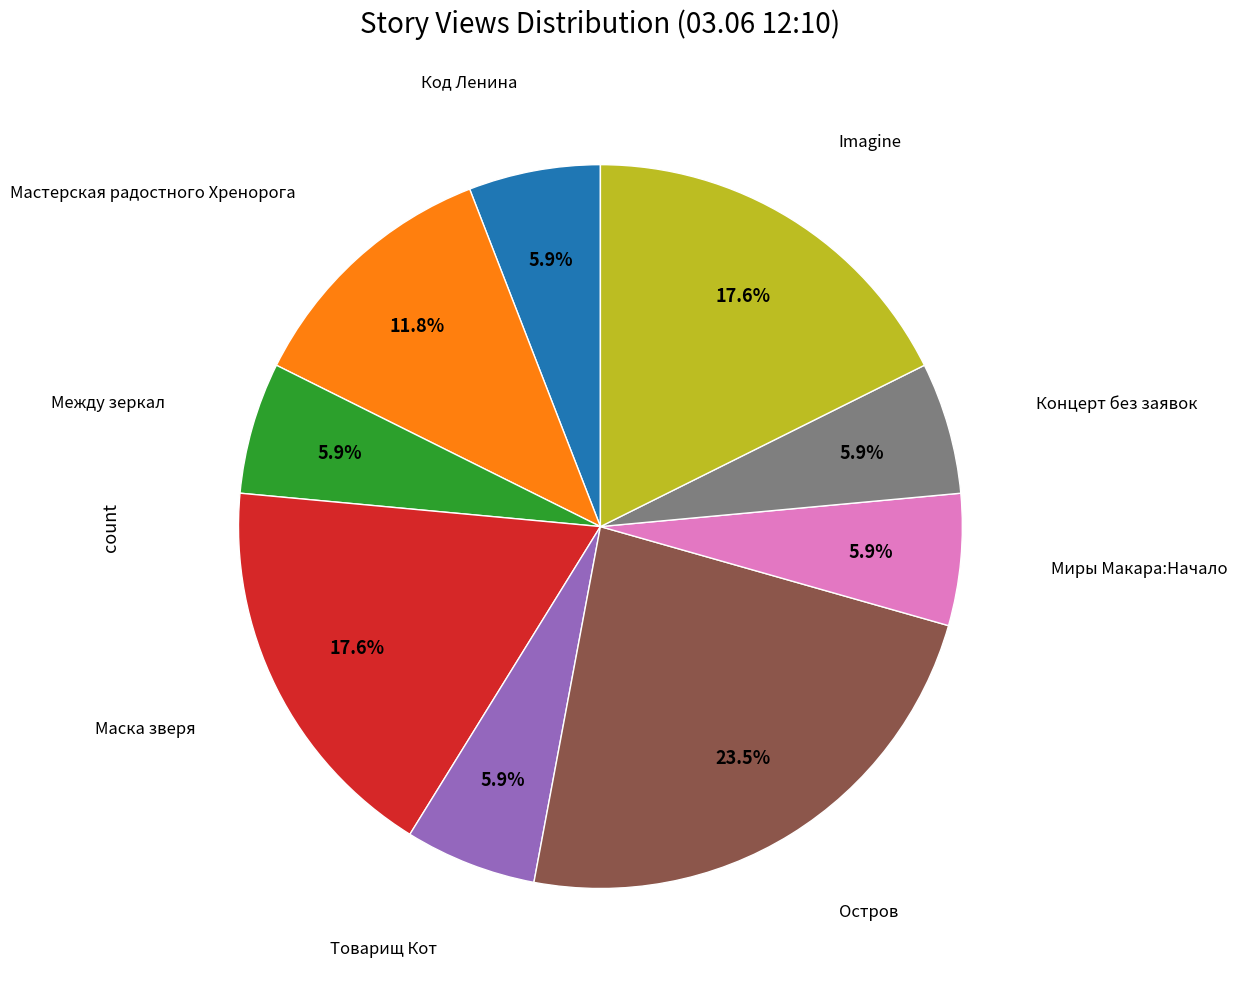

Does any single category account for the majority?

No